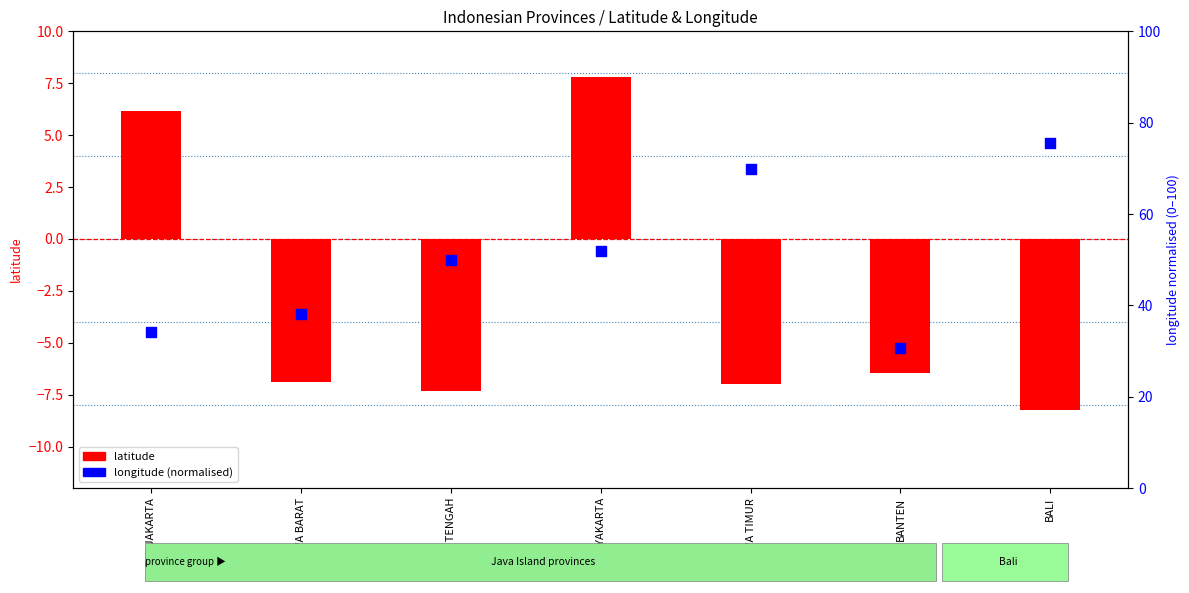

What are all the series names shown in the legend?

latitude, longitude (normalised)